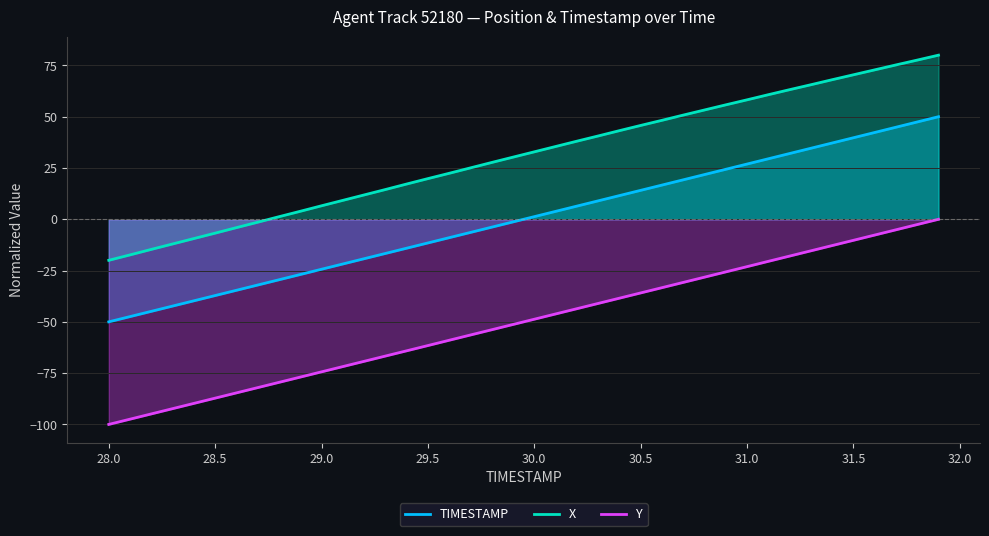

At which category does the chart reach its minimum across all series?

28.0